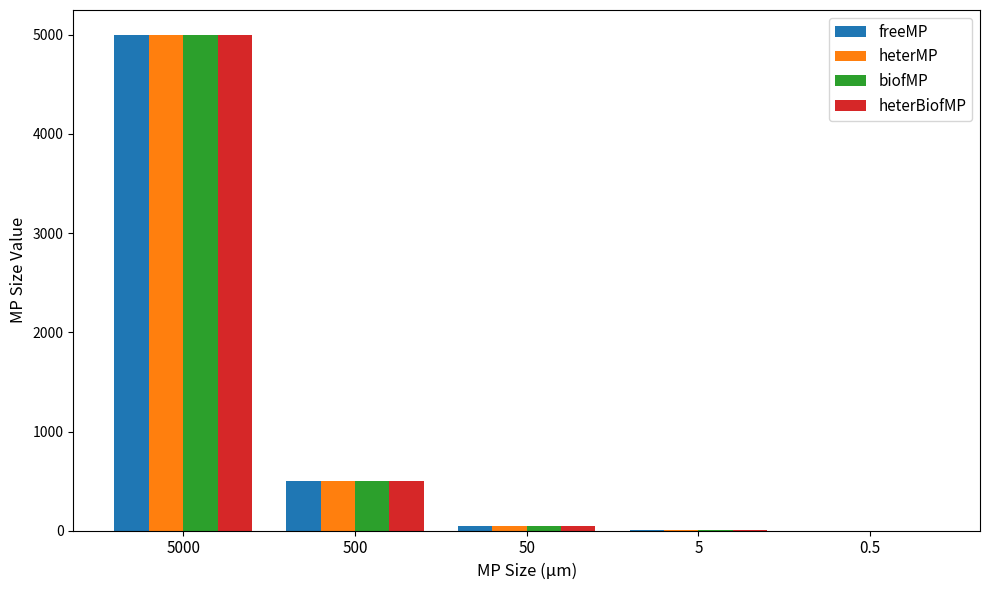

How many groups of bars are there?

5